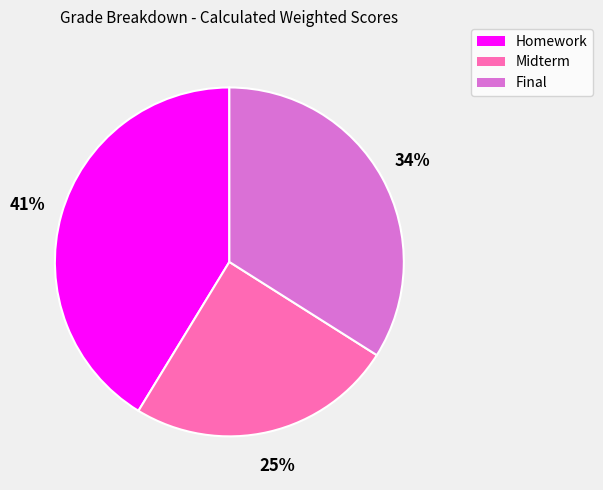

Does any single category account for the majority?

No